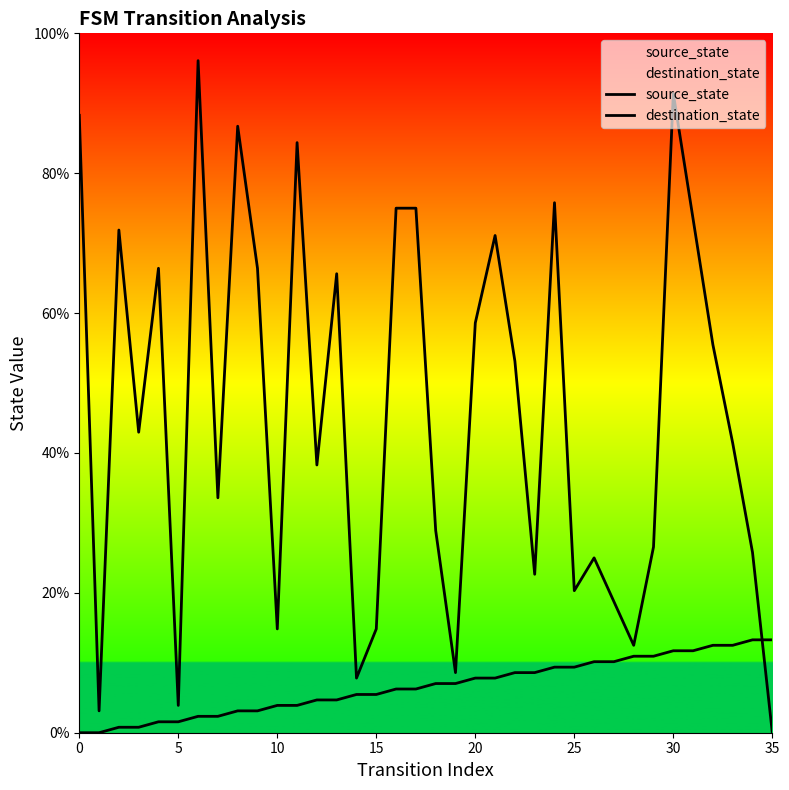

Which series ends up on top after the final intersection of destination_state and source_state?

source_state